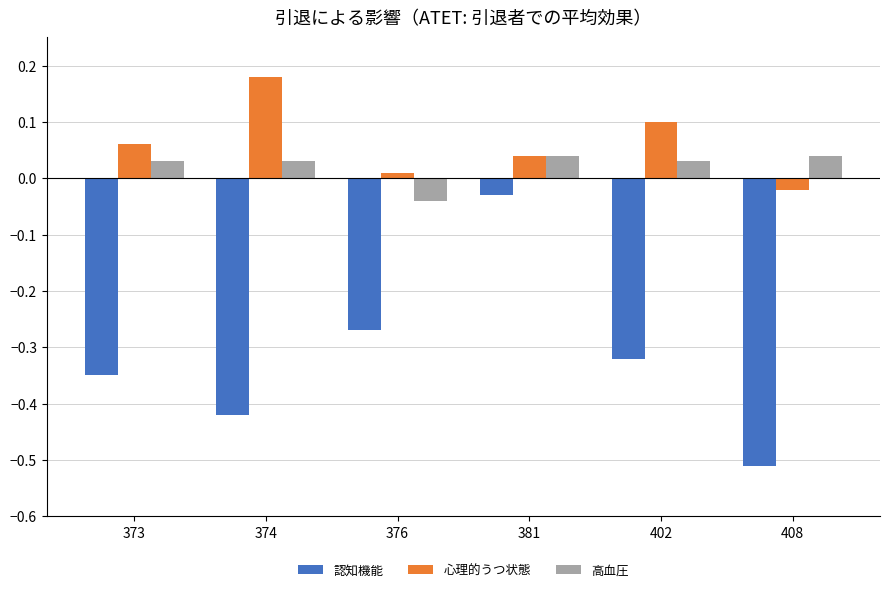

What is the sum of the 認知機能 values at 376 and 373?

-0.6